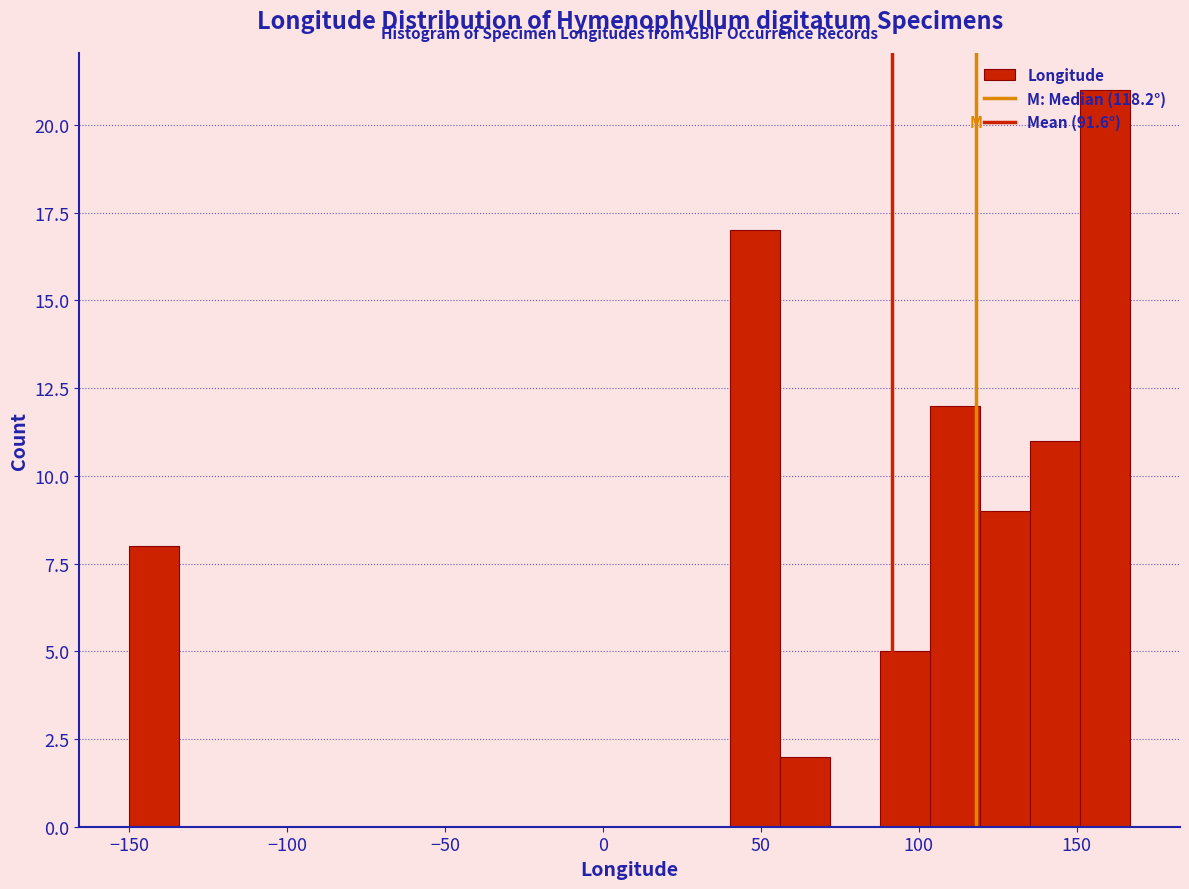

Read against the x-axis, roughly where is the centre of the tallest bar?

160